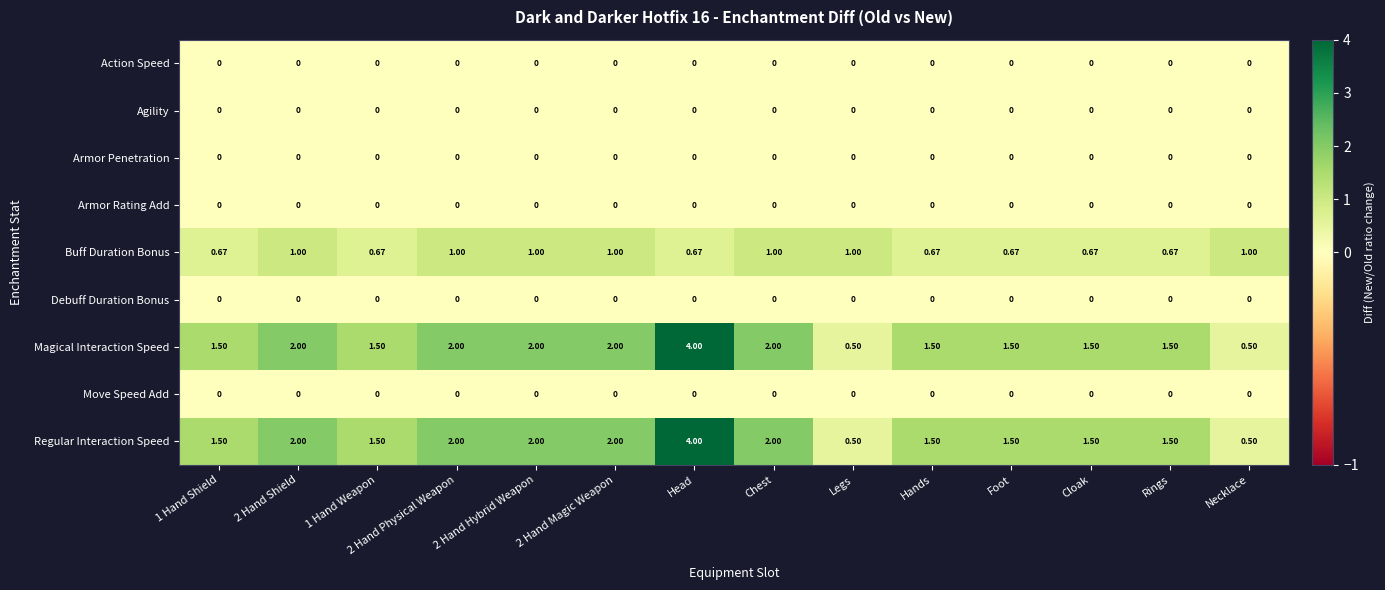

Is the value of Armor Rating Add at 2 Hand Shield greater than the value of Magical Interaction Speed at Hands?

No